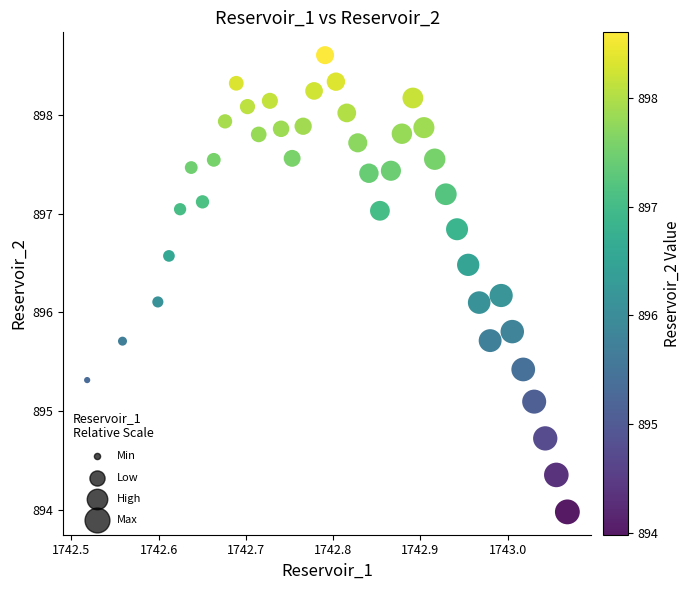

What is the range of X values (max minus min)?

0.6